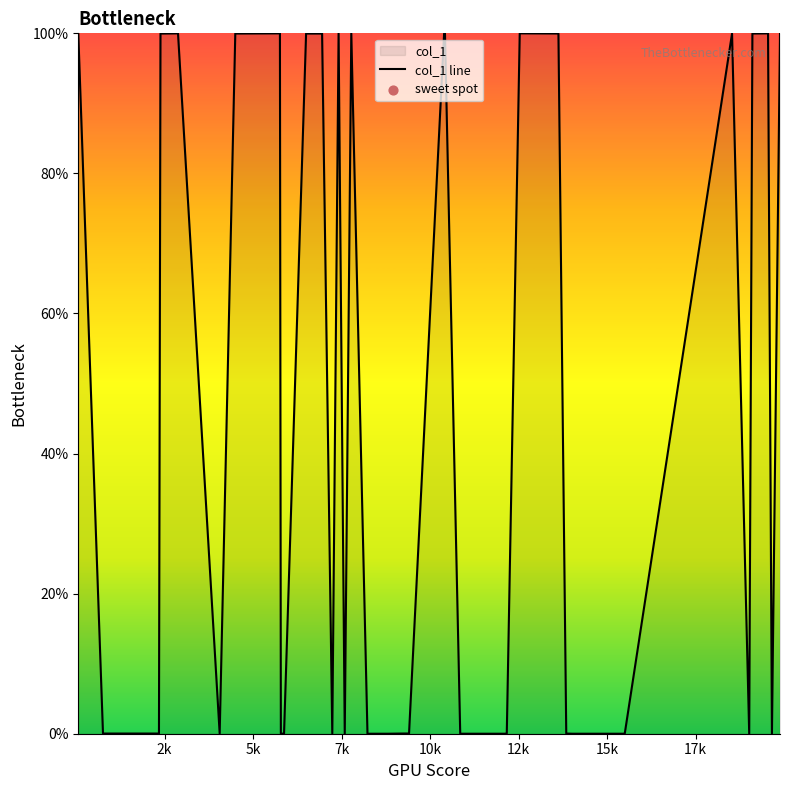

What is the difference between the maximum and minimum values?

100.0